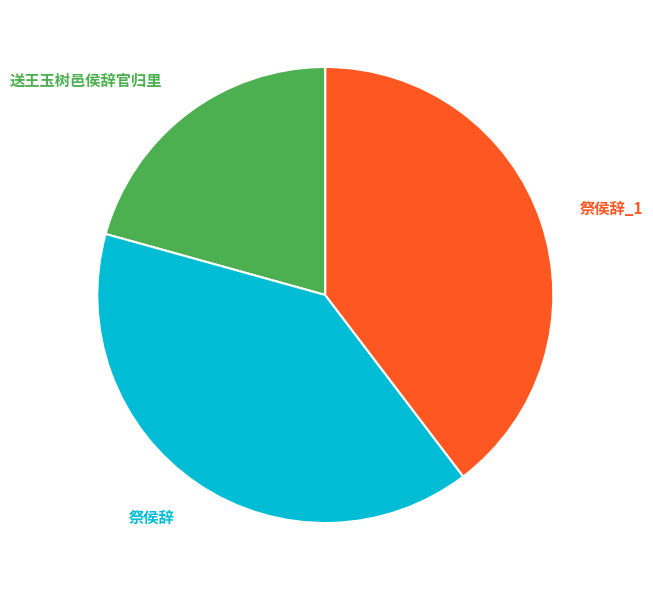

To the nearest percent, what is the difference between the largest and smallest slice percentages?

19%